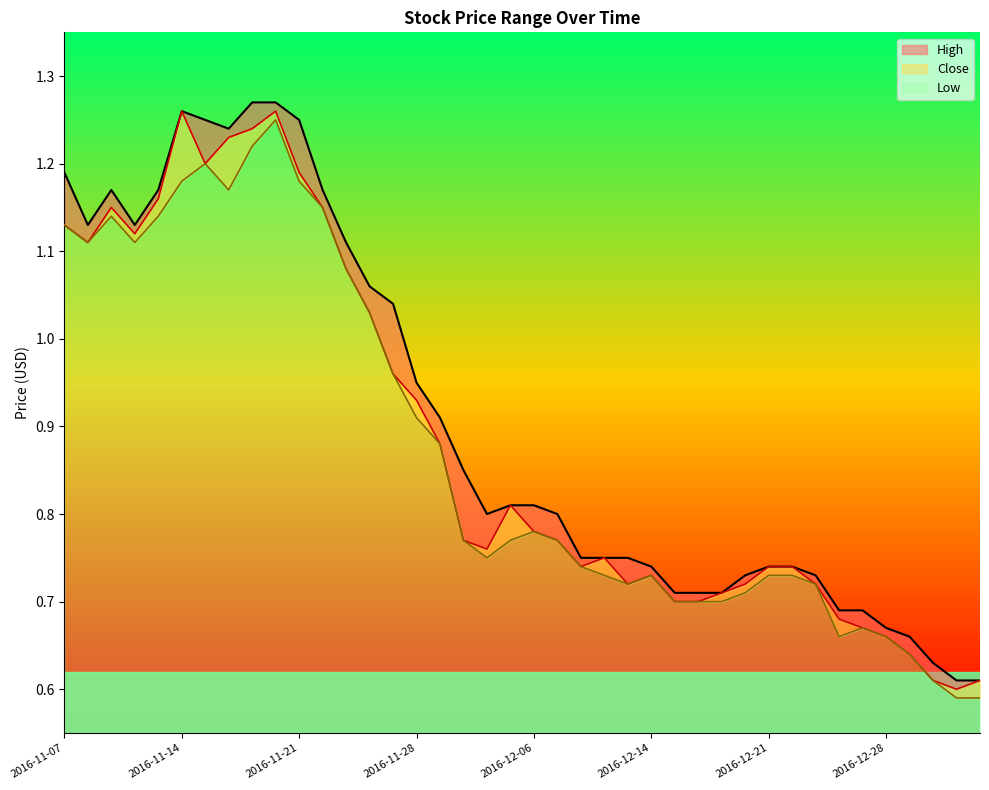

Count the number of categories in the chart.

40